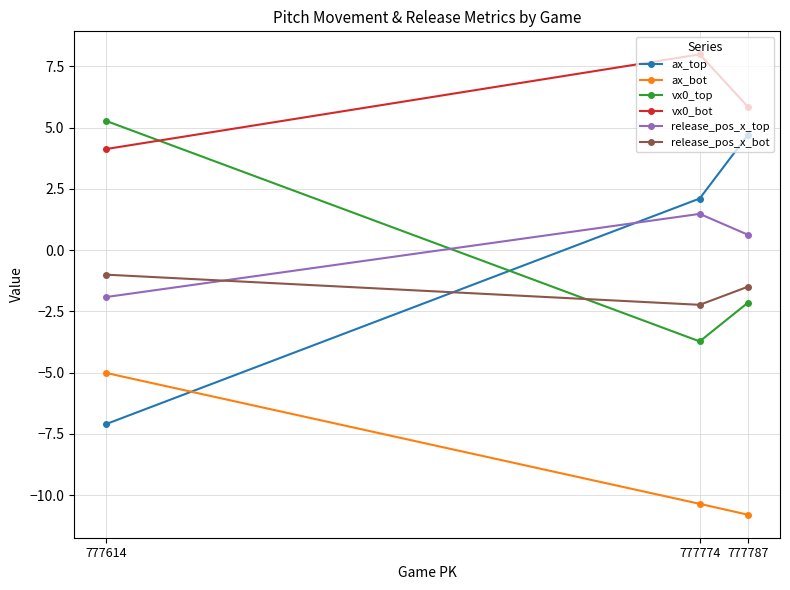

What are all the series names shown in the legend?

ax_top, ax_bot, vx0_top, vx0_bot, release_pos_x_top, release_pos_x_bot